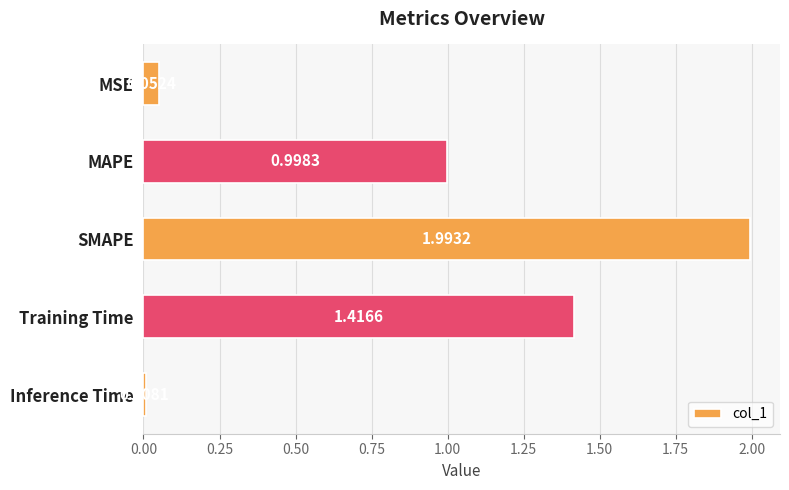

What is the difference between the maximum and minimum values?

2.0